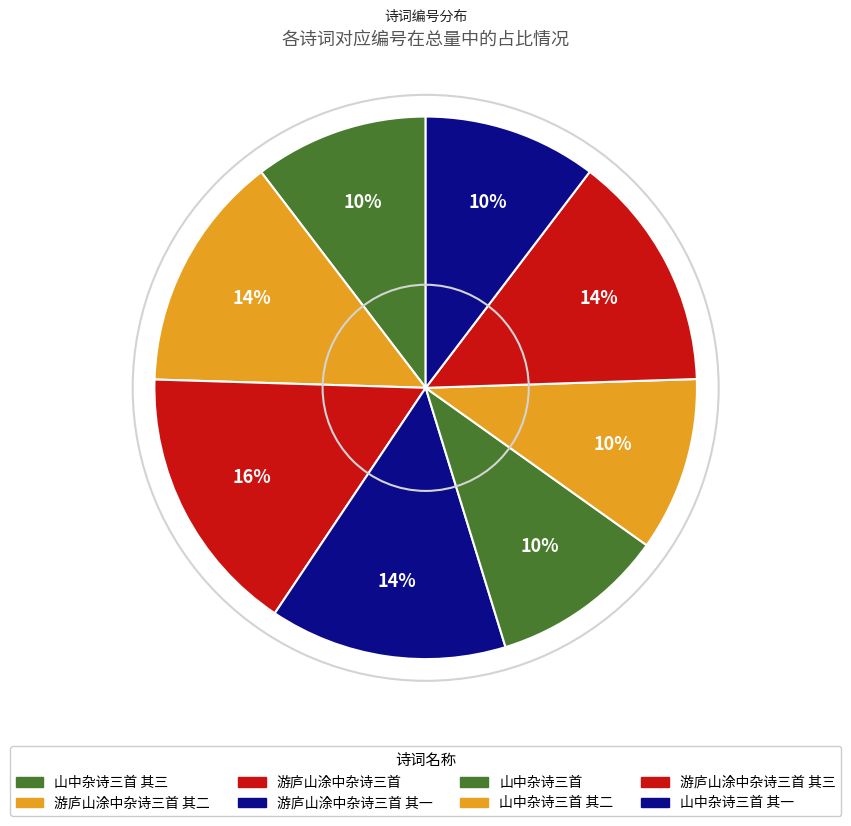

The 山中杂诗三首 其一 slice represents 1% of the pie. True or false?

False